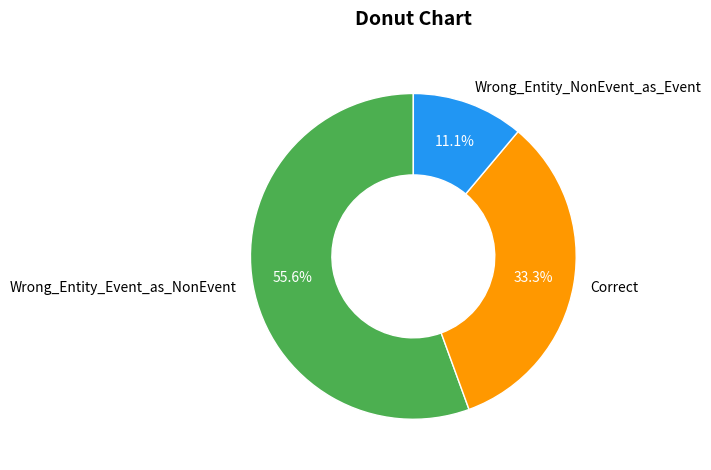

Is Wrong_Entity_NonEvent_as_Event the majority of the pie?

No